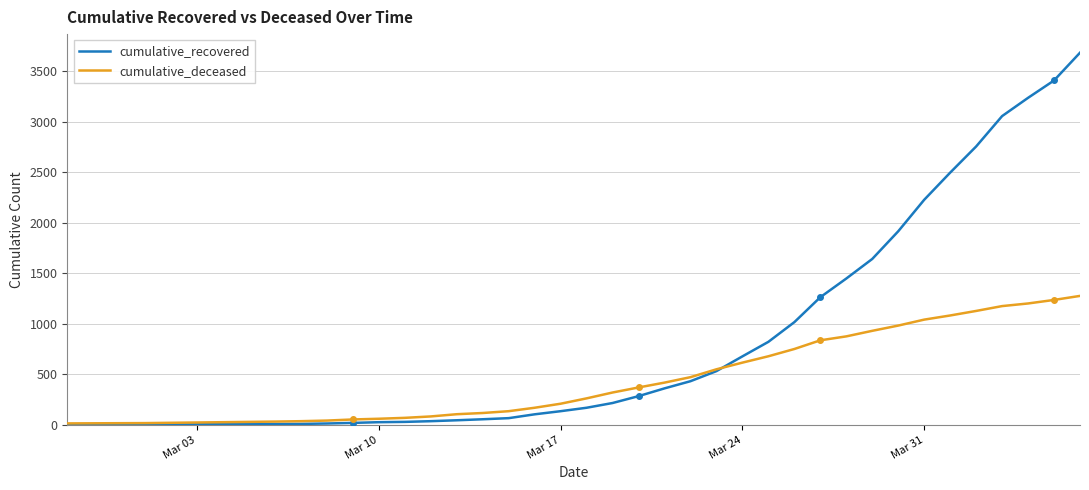

Rank the series by their maximum value, from lowest to highest.

cumulative_deceased, cumulative_recovered